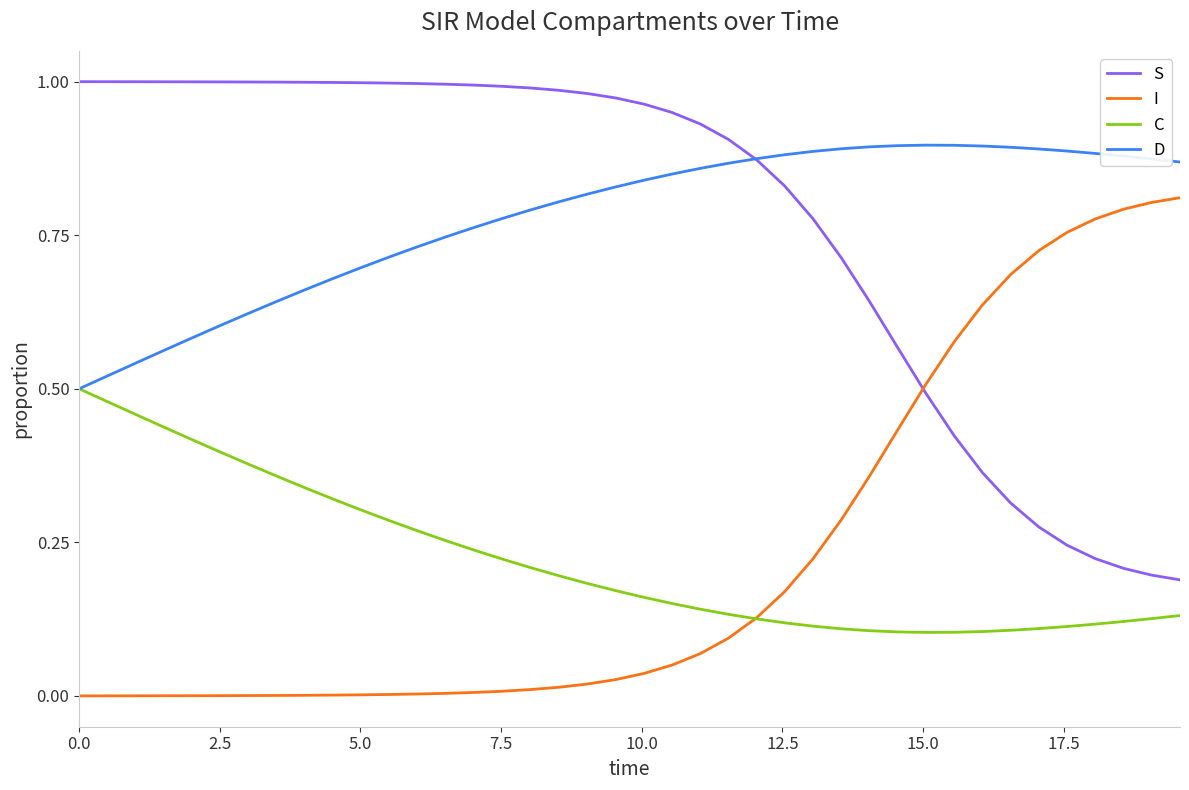

True or false: I and D intersect in this chart.

False